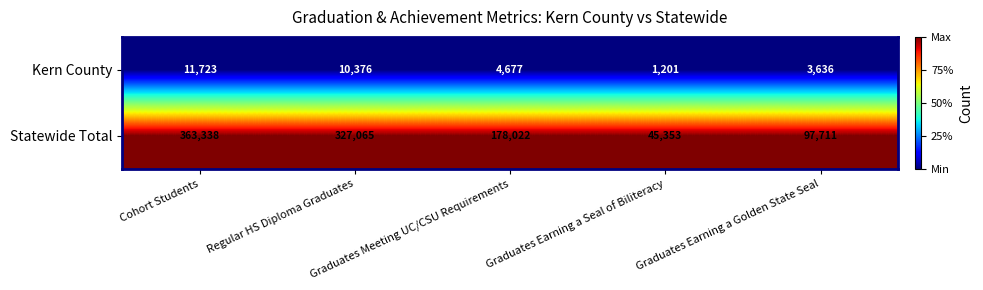

What is the minimum value shown in the chart?

1201